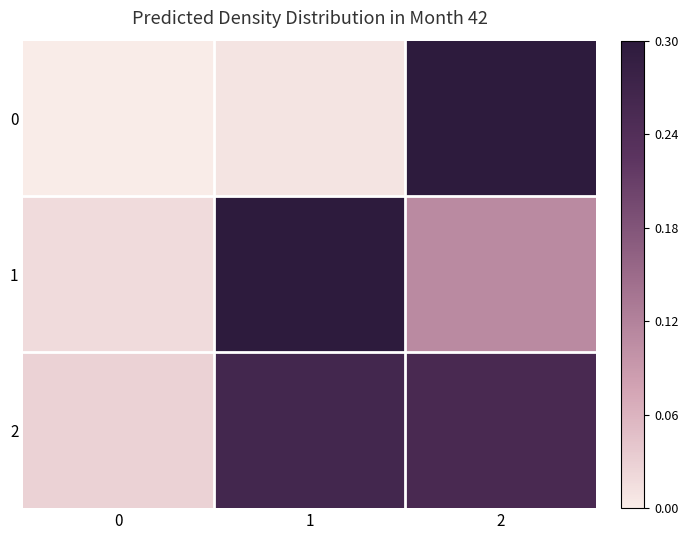

Reading left to right, what are all the values shown in this chart?

0: 0=0.0	1=0.0	2=0.3
1: 0=0.0	1=0.3	2=0.1
2: 0=0.0	1=0.3	2=0.3